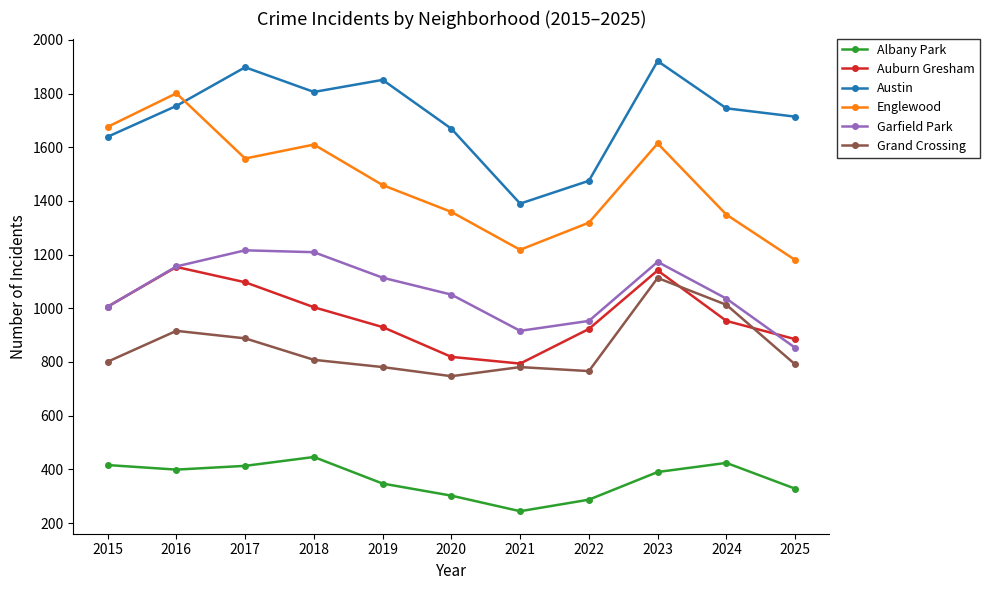

What is the difference between the Garfield Park values at 2025 and 2024?

183